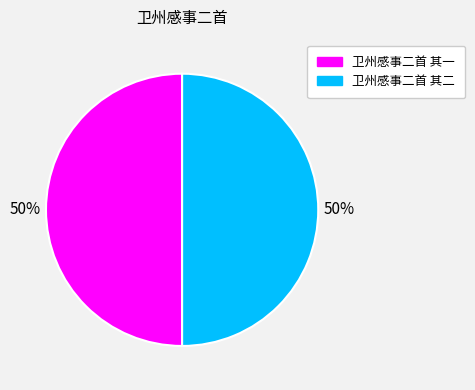

To the nearest percent, what is the average slice percentage?

50%